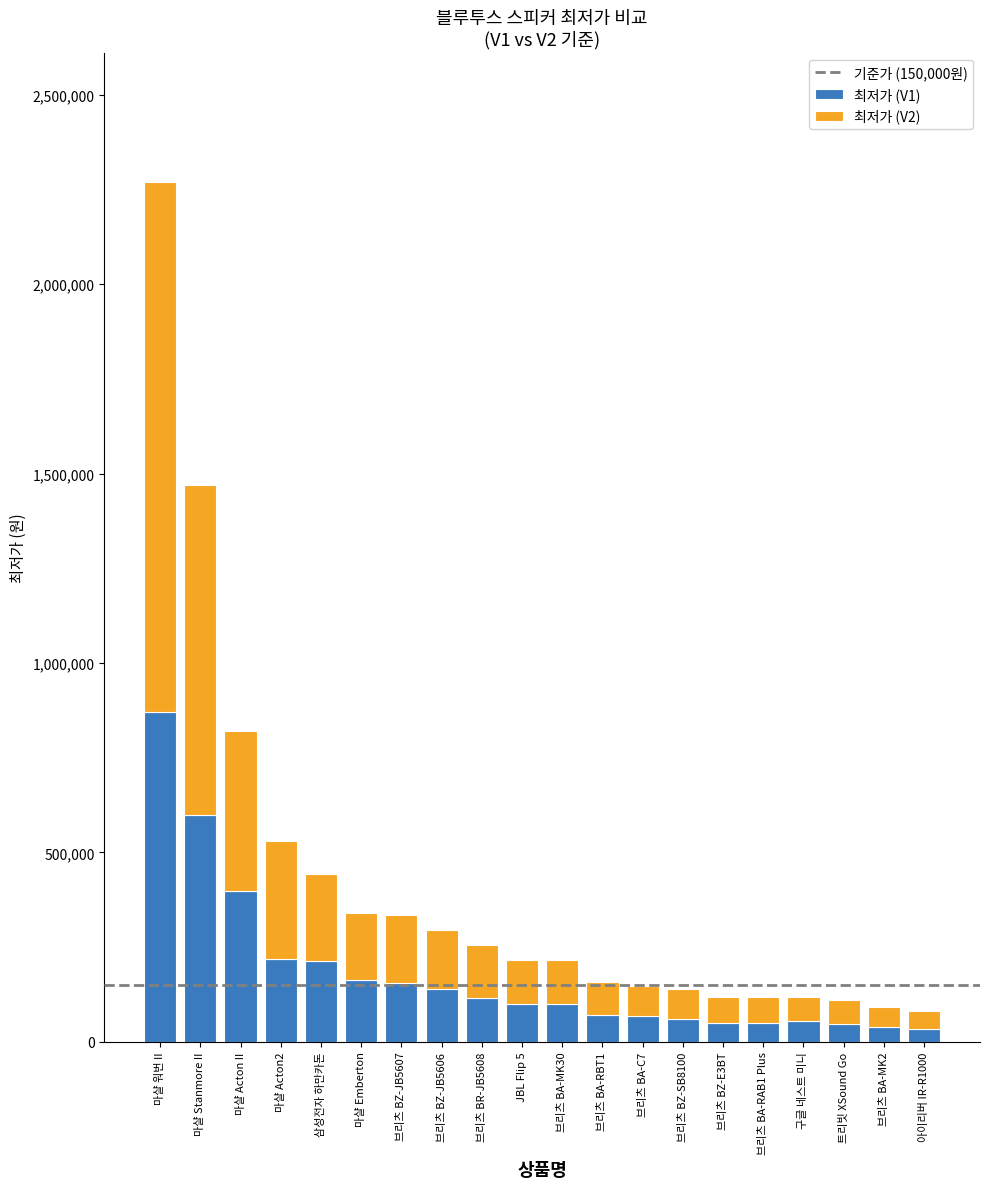

What is the difference between the maximum and minimum values in the 최저가 (V1) series?

836920